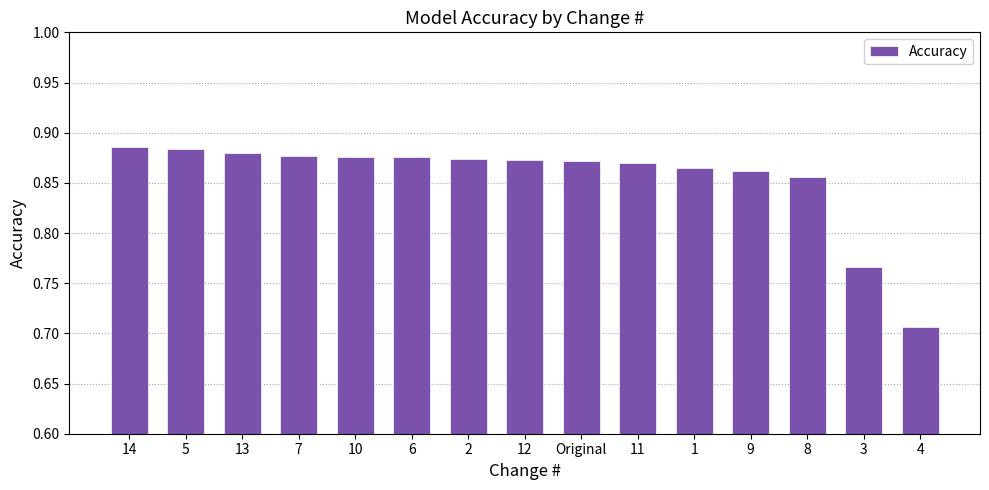

Are the bars horizontal?

No